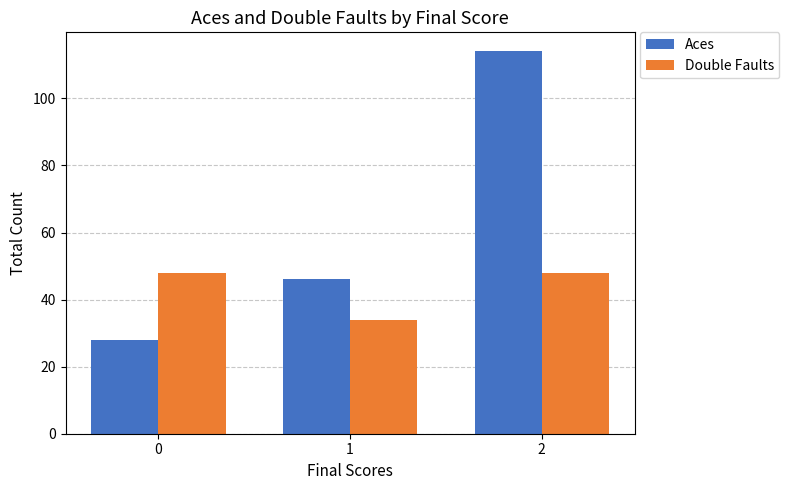

At how many categories does at least one series exceed 92?

1